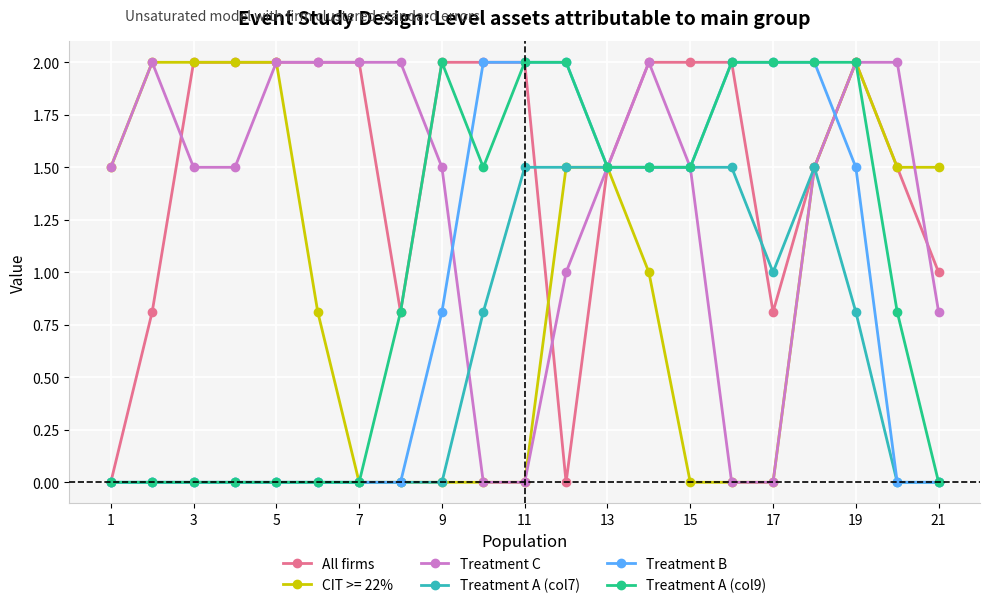

Which series has the largest total across all categories?

All firms